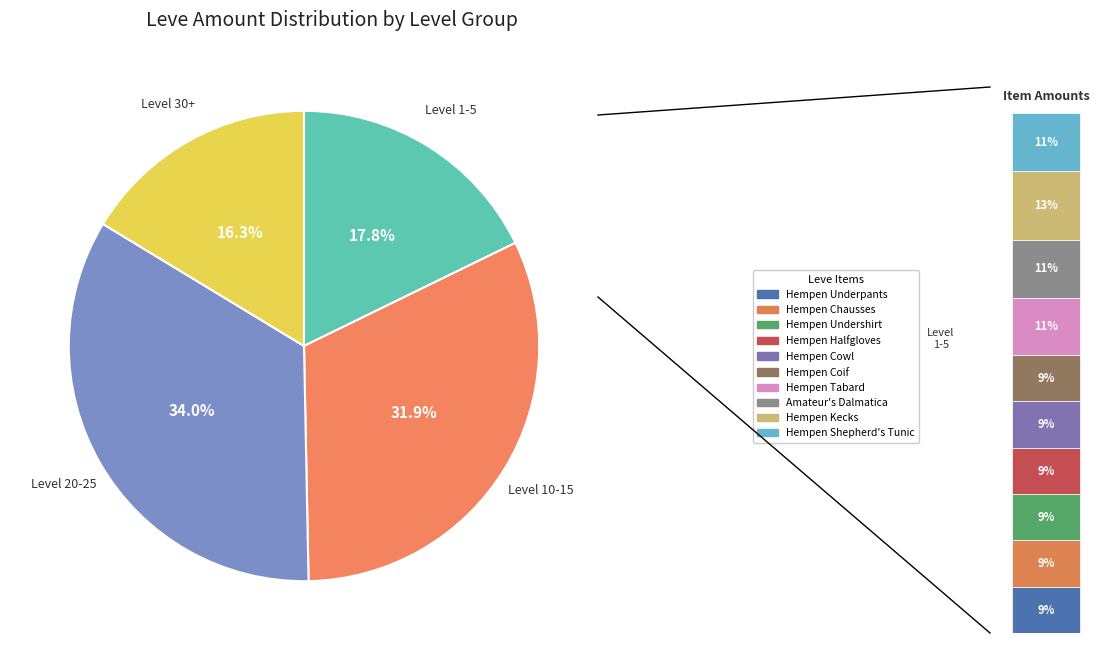

Is it true that Velveteen Wedge Cap is 1% of the pie?

False